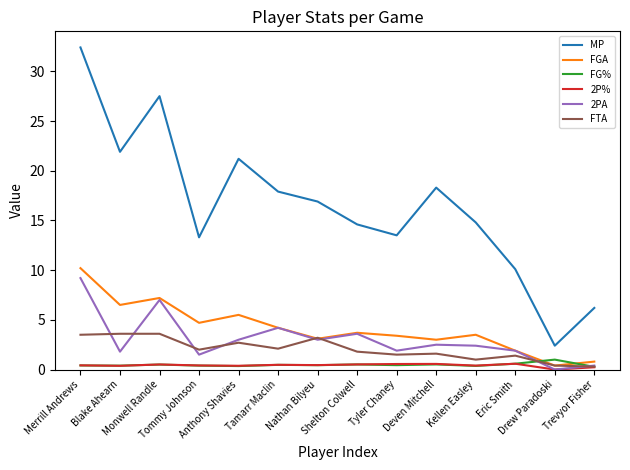

What is the approximate value of FGA at Monwell Randle?

7.2